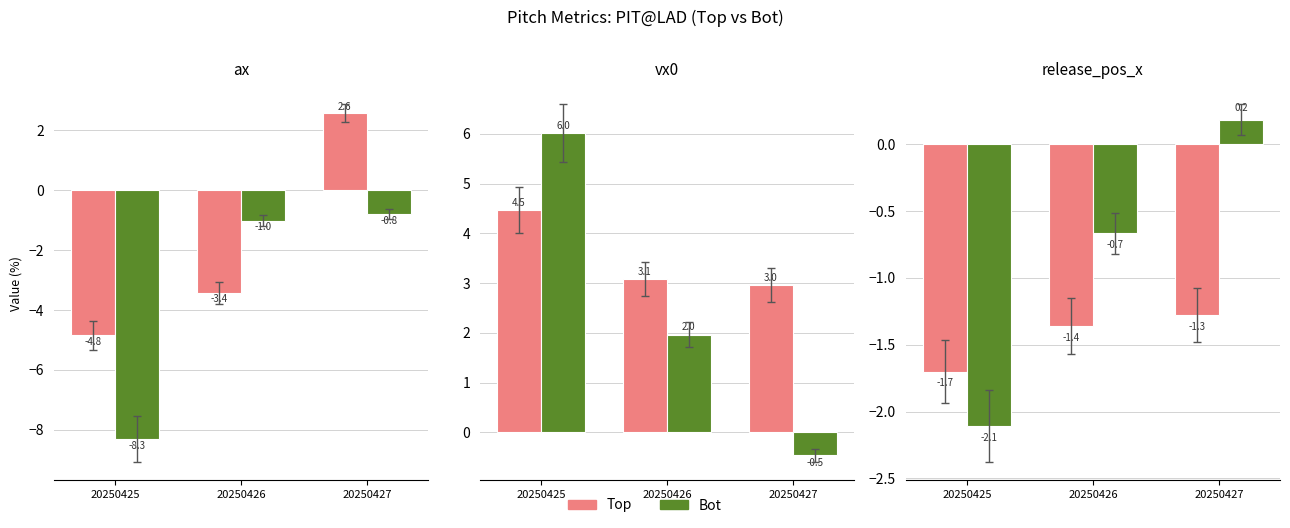

Read the Top value at 20250426.

-1.4